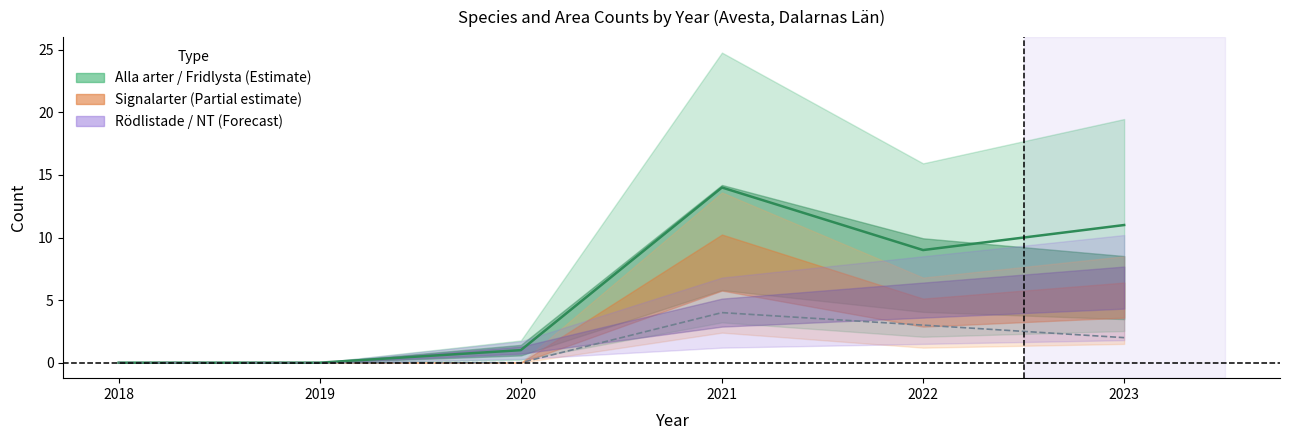

How many interior local peaks does the Alla arter (centre) series have?

1